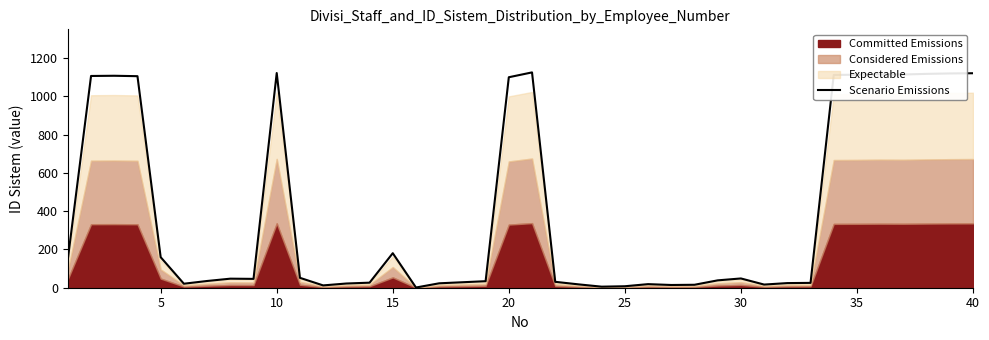

The value at 10 is 1107.7. True or false?

True